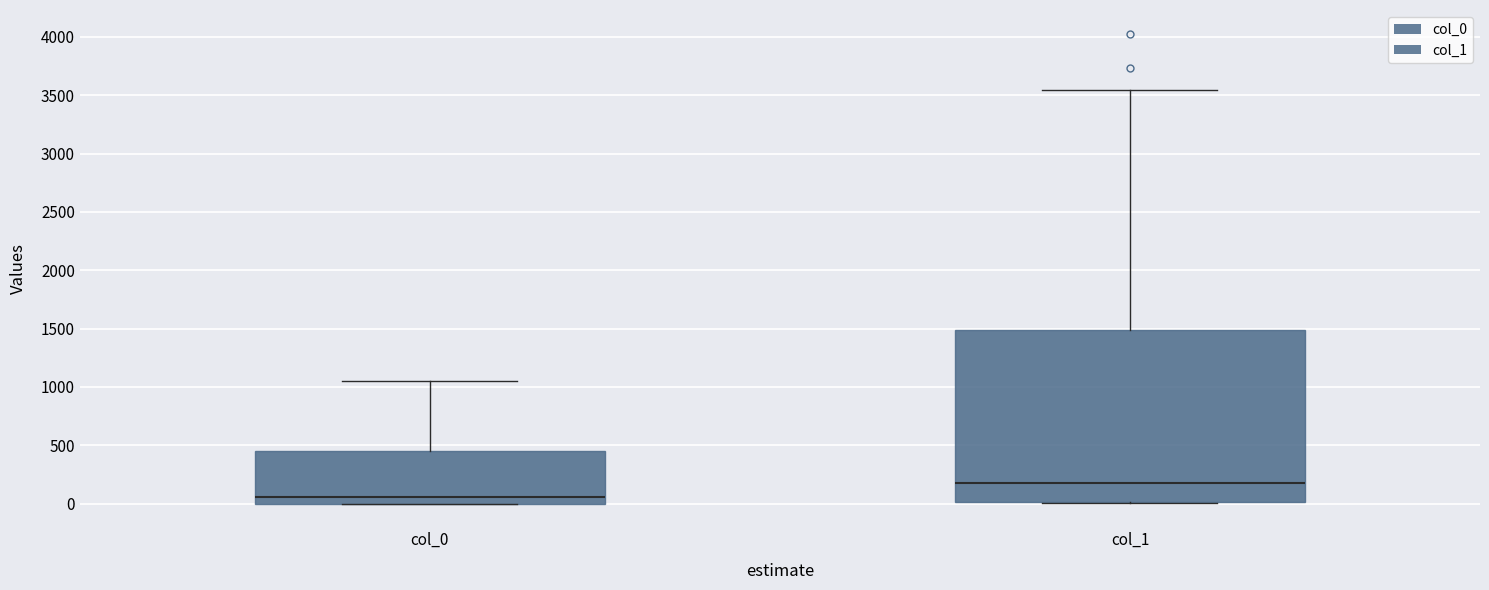

Reading left to right, transcribe this box plot: for each box, give where its median line is, the range the box spans, and where its two whiskers end, as read against the y-axis. The values are not printed on the chart, so give them approximately, as read against the axis.

col_0: median 50, box 0 to 450, whiskers 0 to 1050
col_1: median 200, box 0 to 1500, whiskers 0 to 3550